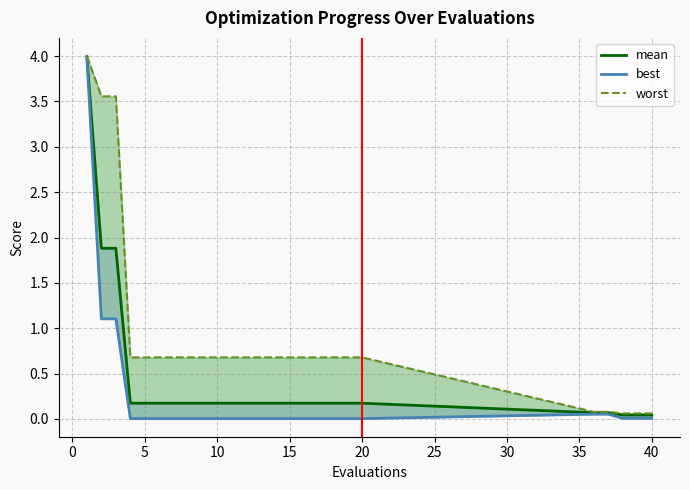

What is the total value across all series at 15?

0.9